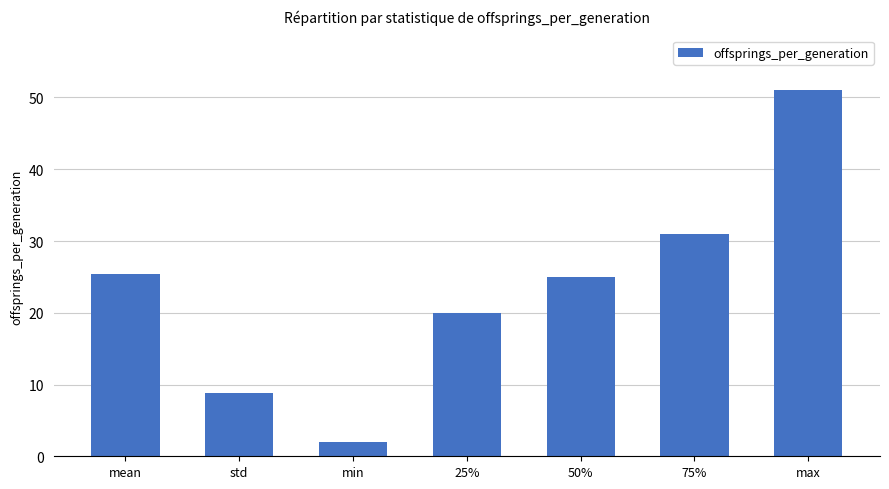

Reading left to right, transcribe all the data shown in this chart.

mean=25.4	std=8.8	min=2.0	25%=20.0	50%=25.0	75%=31.0	max=51.0